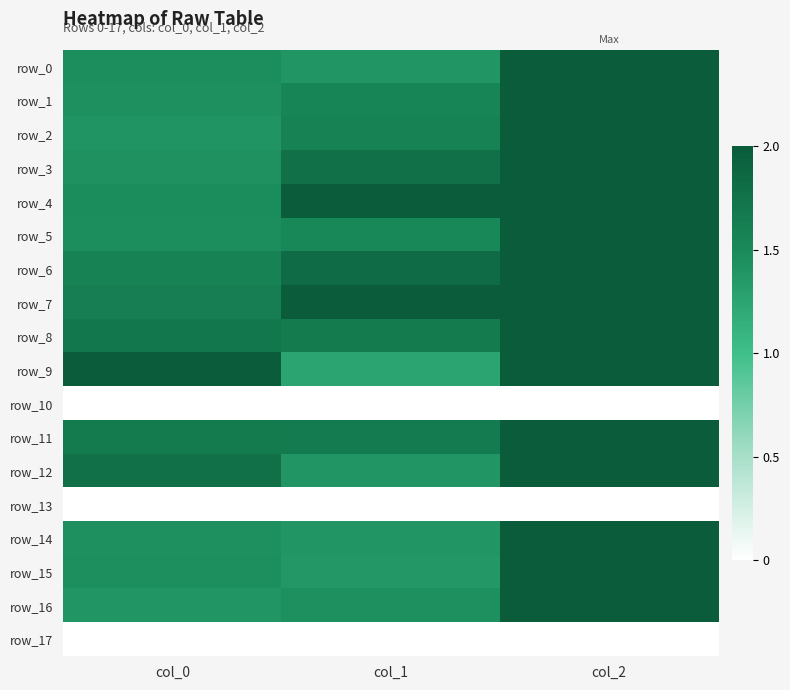

The value of row_14 at col_1 is 0.7. True or false?

True